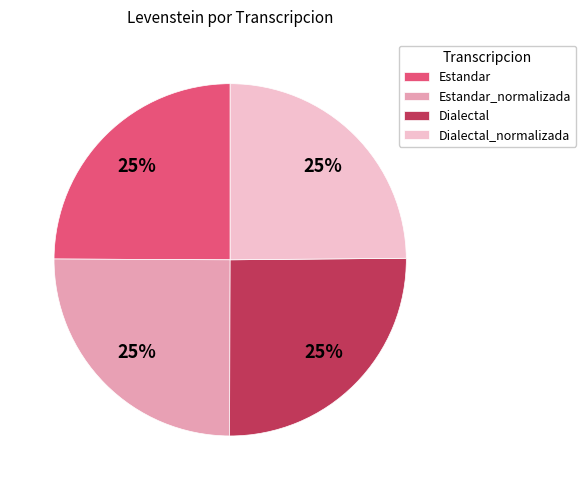

Count the number of slices in the pie.

4